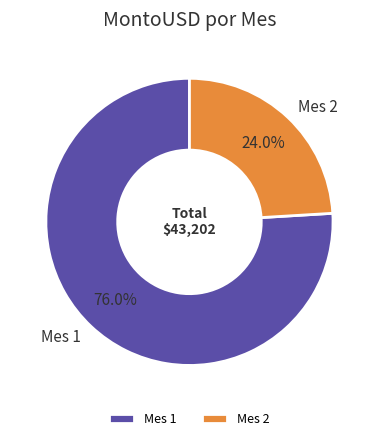

Is the sum of Mes 1 and Mes 2 greater than half?

Yes